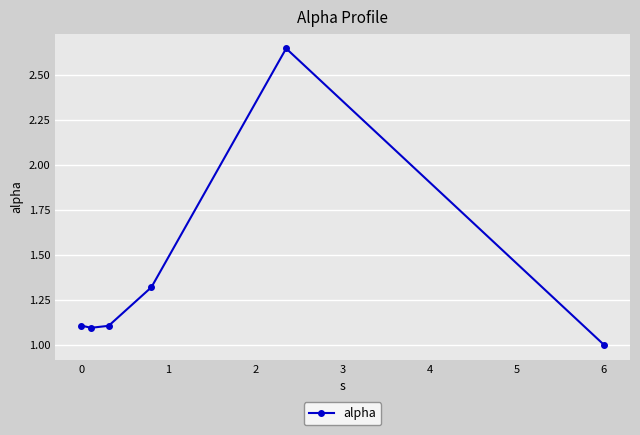

What is the value of the 2nd point from the left?

1.1